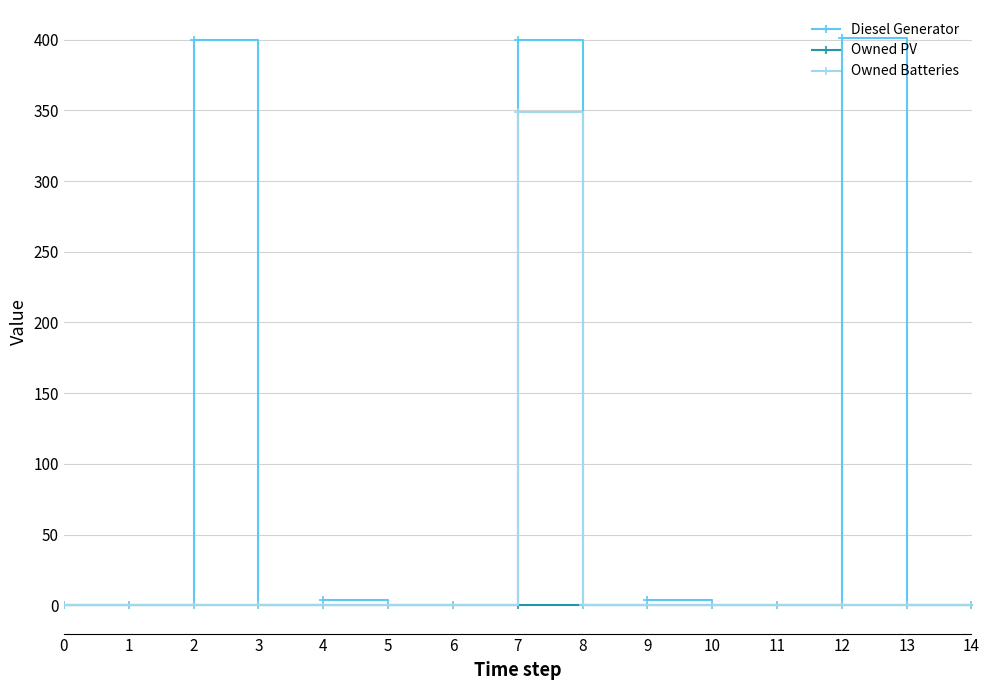

Rank the series by their average value, from lowest to highest.

Owned PV, Owned Batteries, Diesel Generator